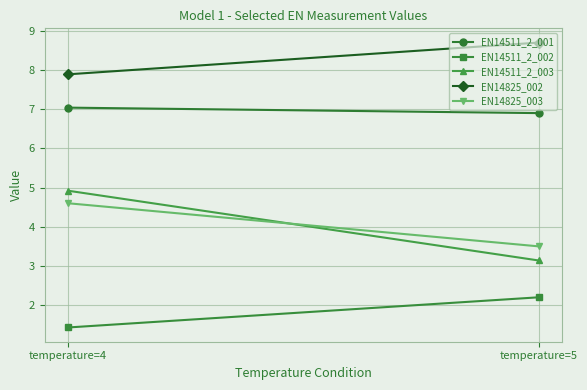

Reading left to right, what are all the values shown in this chart?

EN14511_2_001: temperature=4=7.0	temperature=5=6.9
EN14511_2_002: temperature=4=1.4	temperature=5=2.2
EN14511_2_003: temperature=4=4.9	temperature=5=3.1
EN14825_002: temperature=4=7.9	temperature=5=8.7
EN14825_003: temperature=4=4.6	temperature=5=3.5